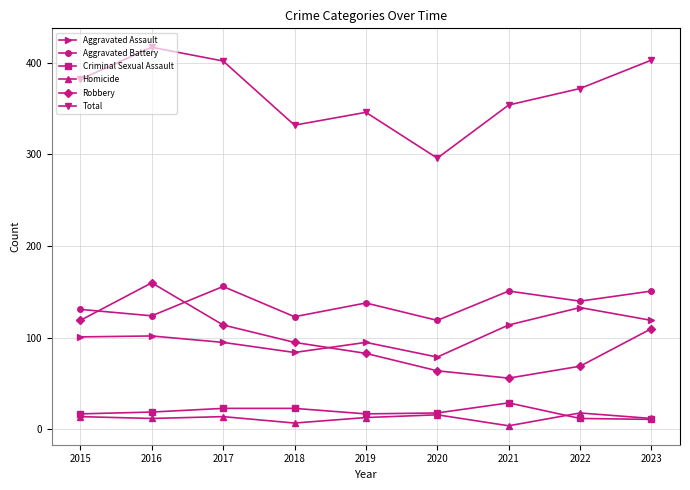

Which category has the highest value in the Aggravated Assault series?

2022